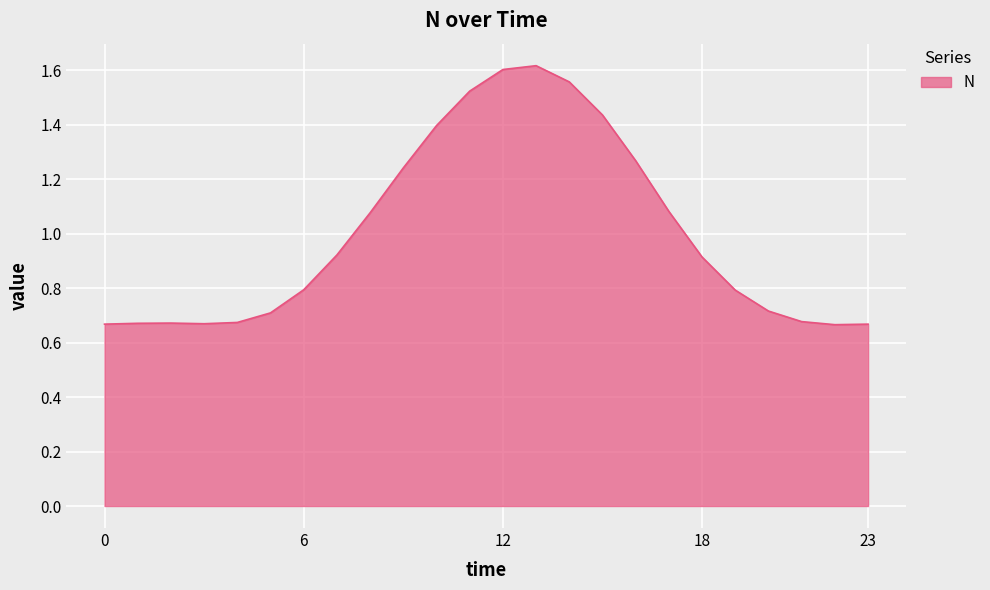

How many distinct data groups are displayed?

1